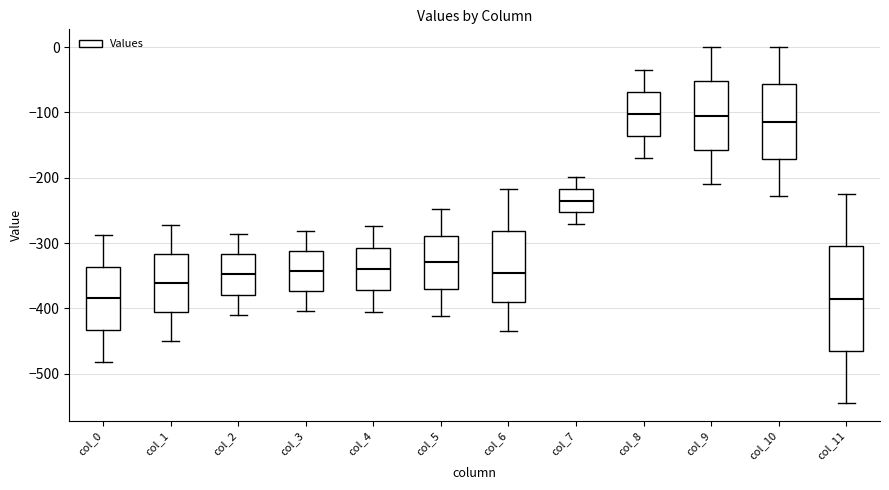

Comparing the boxes themselves (not the whiskers), which one is the tallest?

col_11